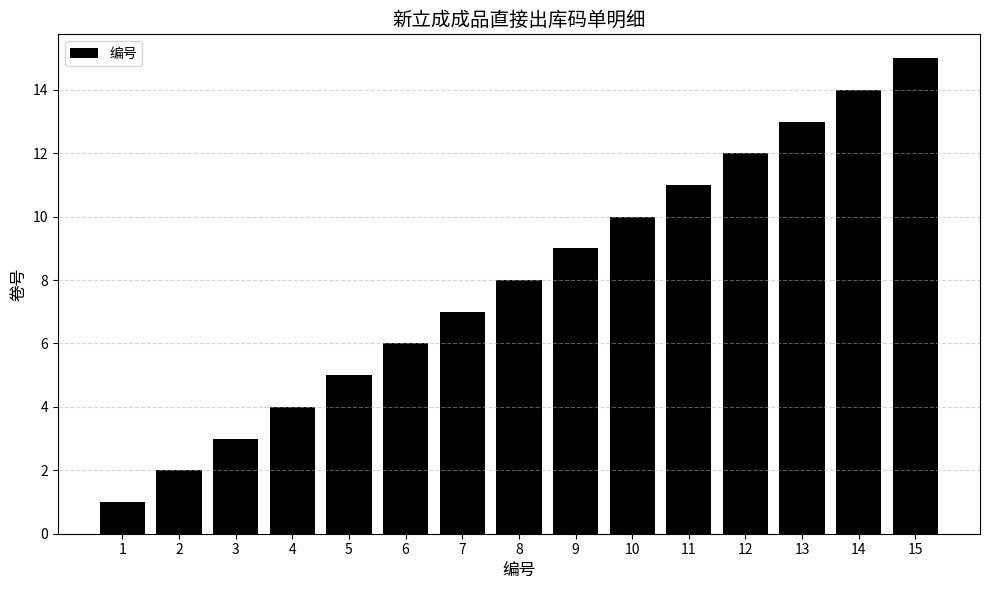

Count the number of categories in the chart.

15